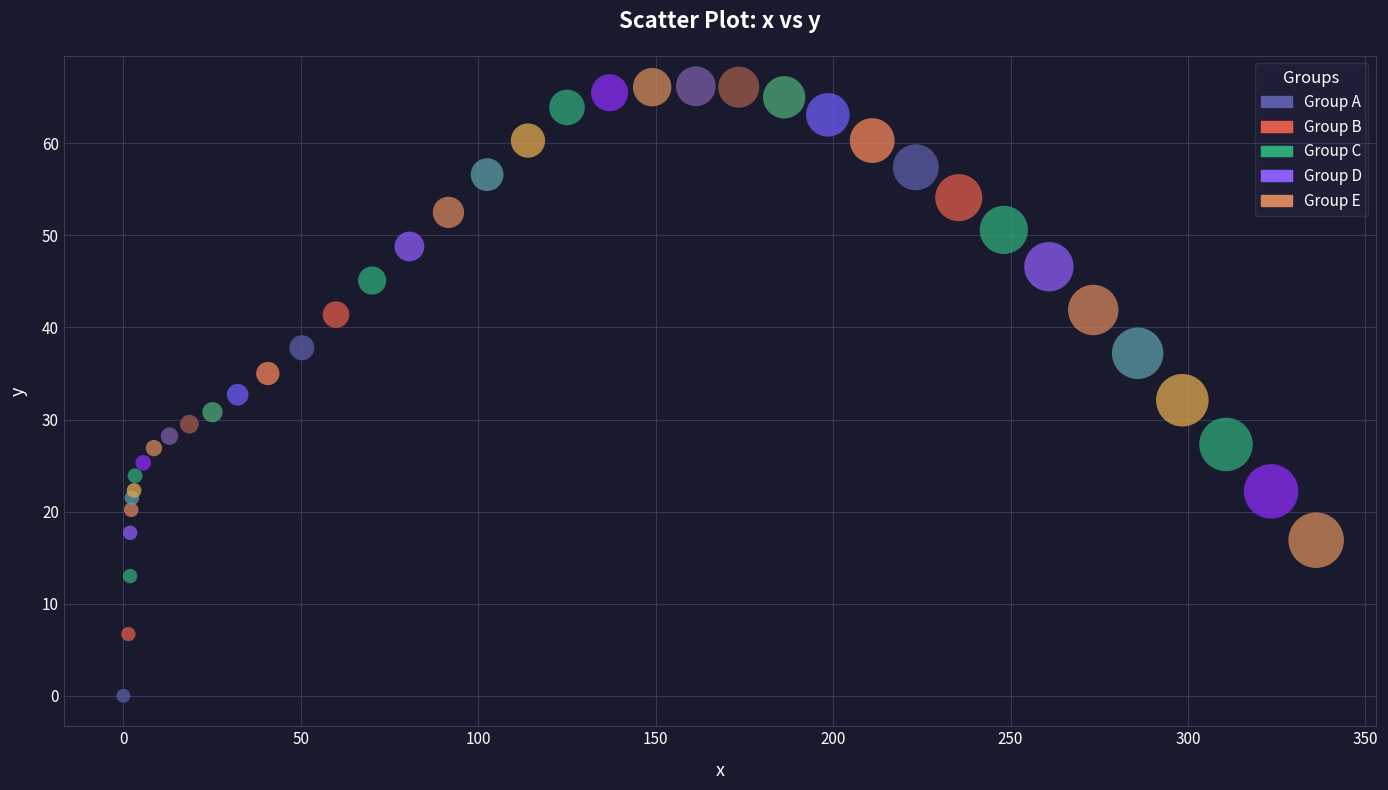

What is the range of Y values (max minus min)?

66.2